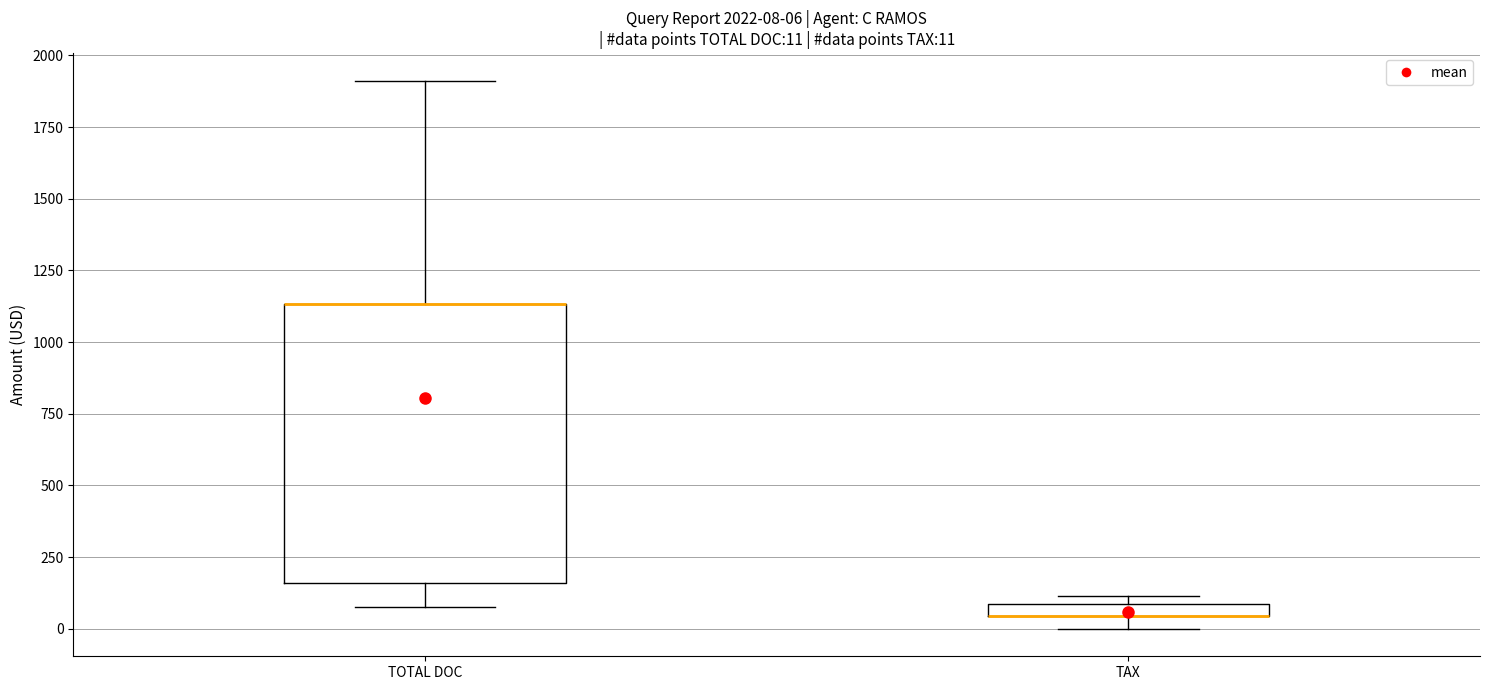

Which box is the tallest, from its lower edge to its upper edge?

TOTAL DOC